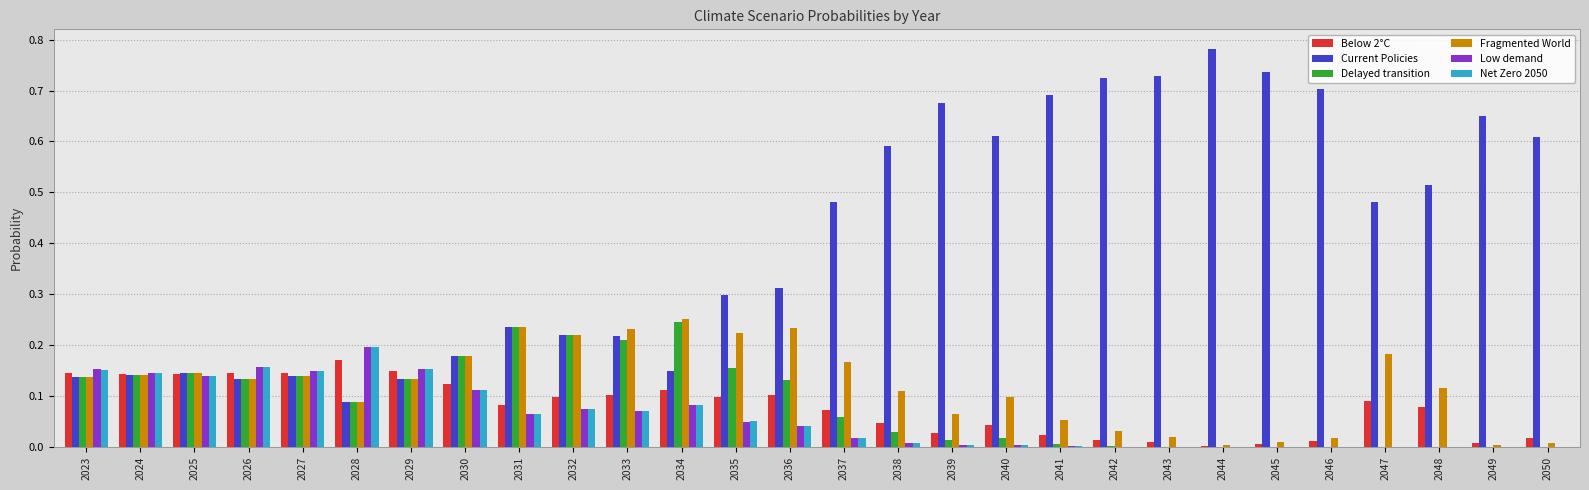

What are all the series names shown in the legend?

Below 2°C, Current Policies, Delayed transition, Fragmented World, Low demand, Net Zero 2050